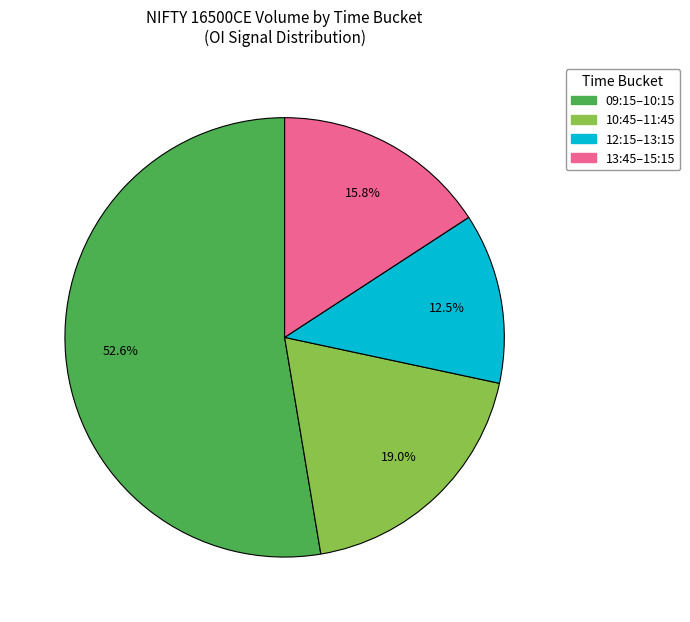

How many segments does this pie chart have?

4